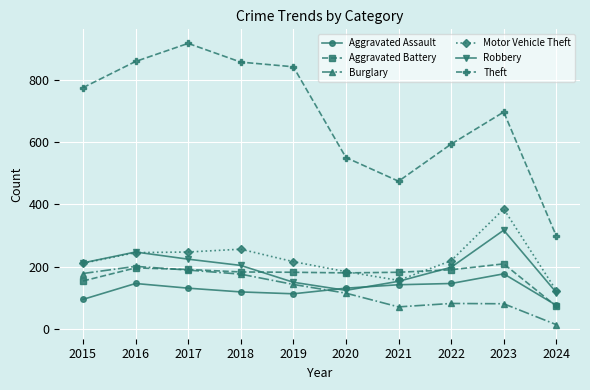

What is the maximum value shown in the chart?

916